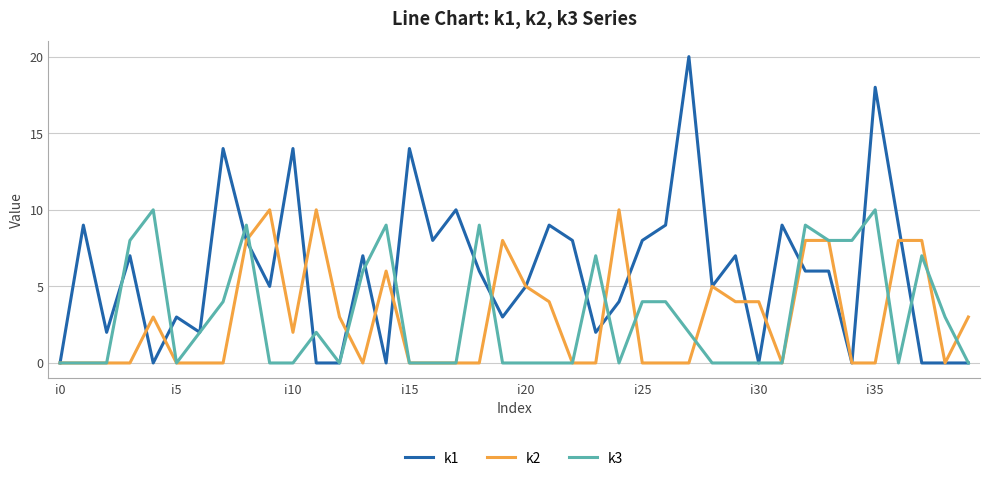

What is the greatest value displayed?

20